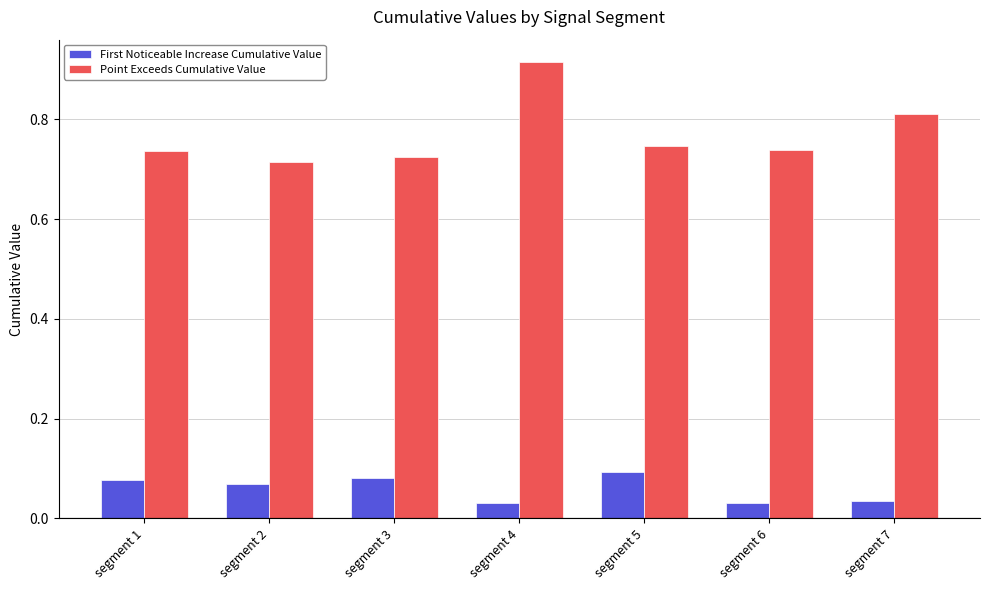

Does the chart contain any negative values?

No